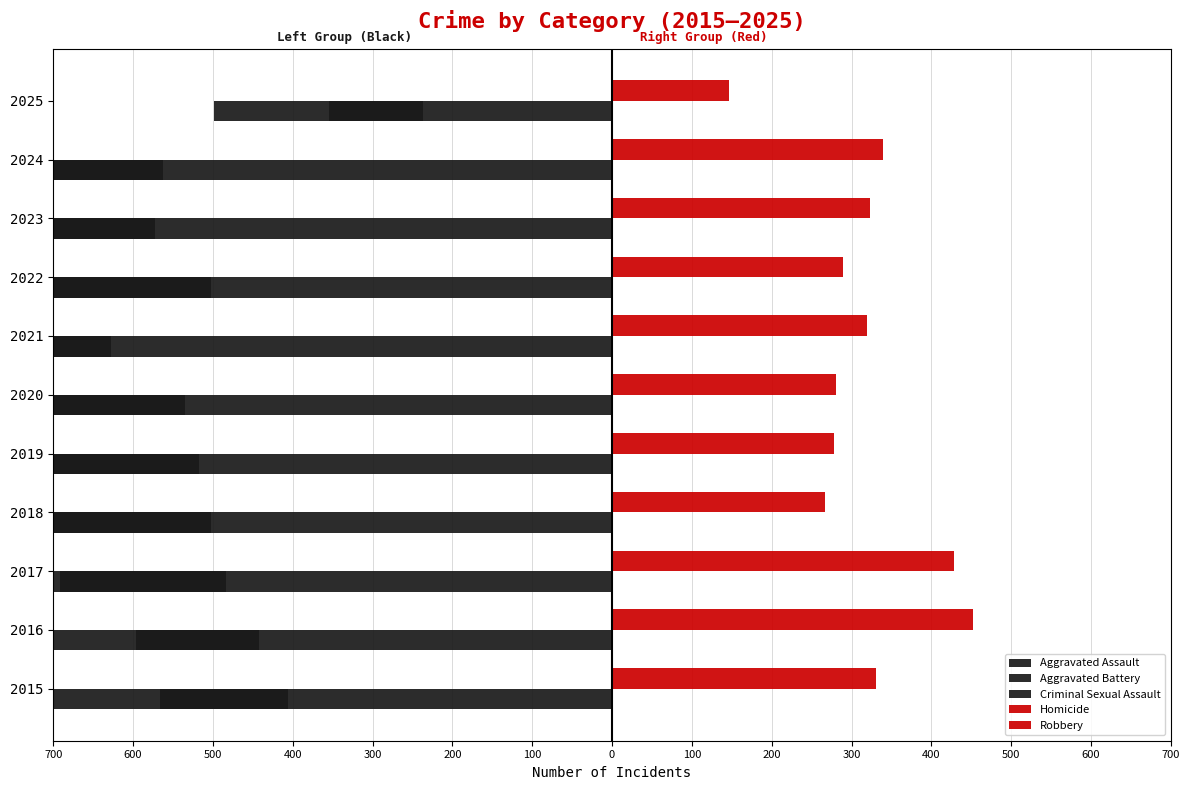

Which series changed the most between 2018 and 2019?

Criminal Sexual Assault